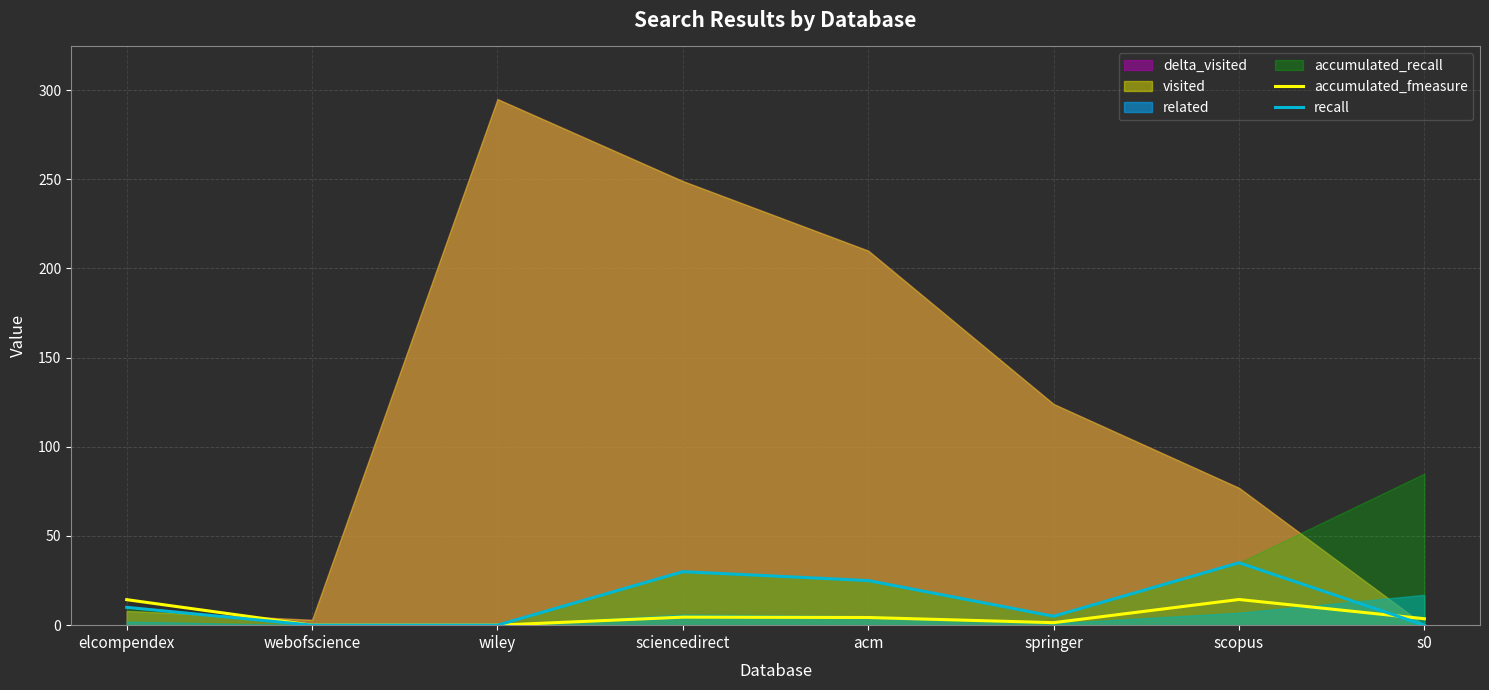

What is the maximum value for accumulated_fmeasure?

14.4